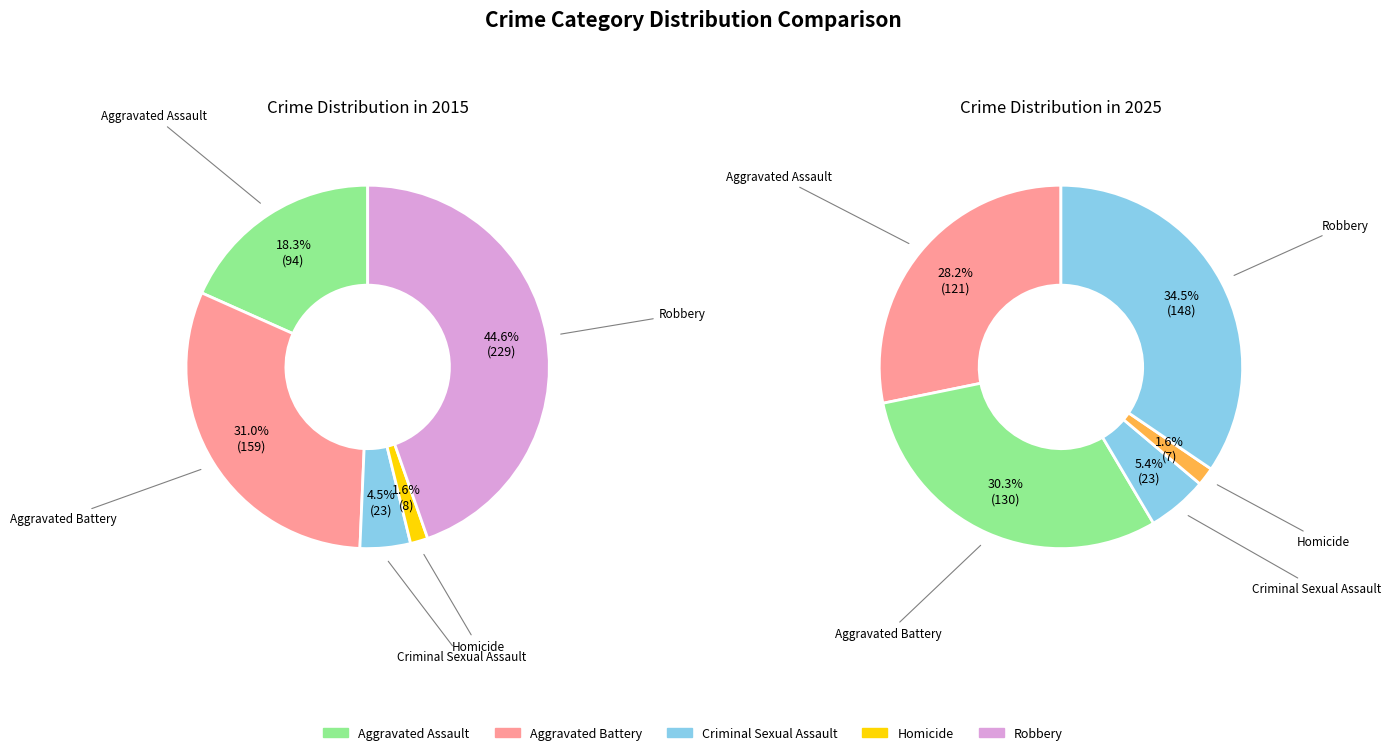

Which slice is the smallest?

Homicide